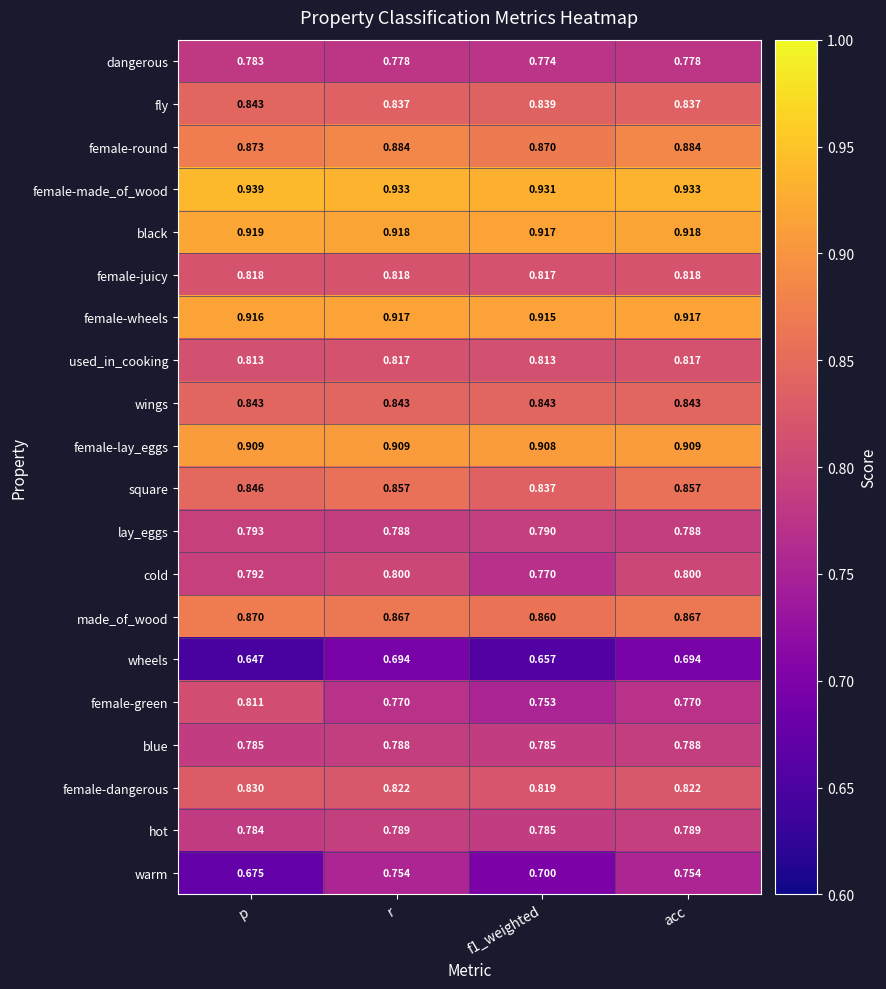

At which category does the chart reach its peak across all series?

p